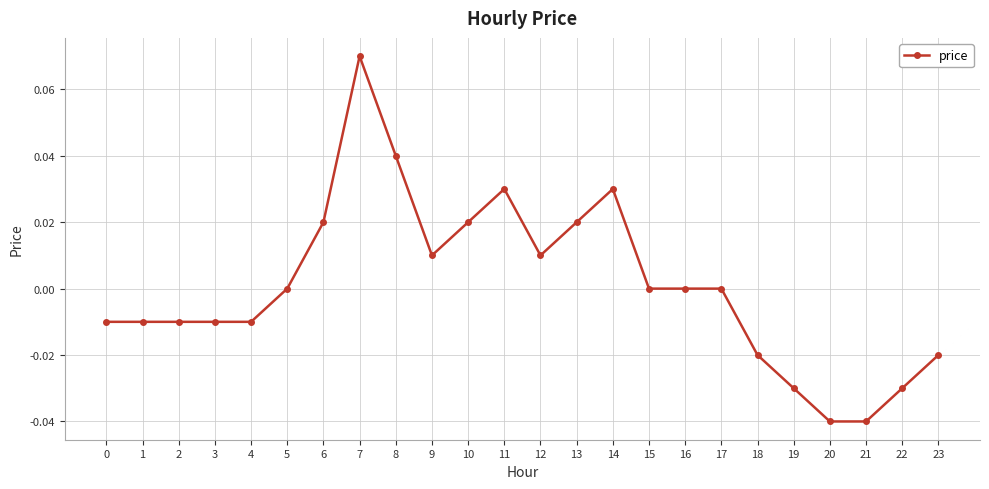

True or false: the data shows 0.0 at 6.

True